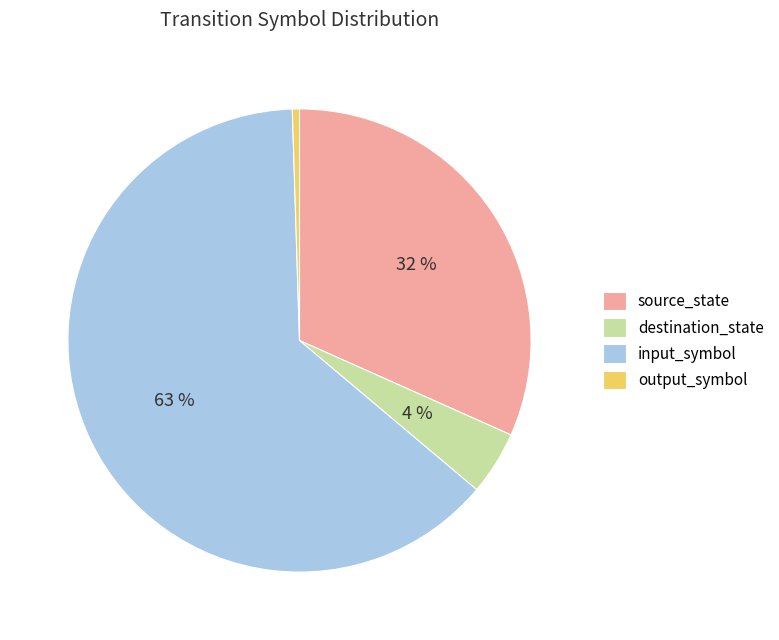

Which category accounts for the majority?

input_symbol